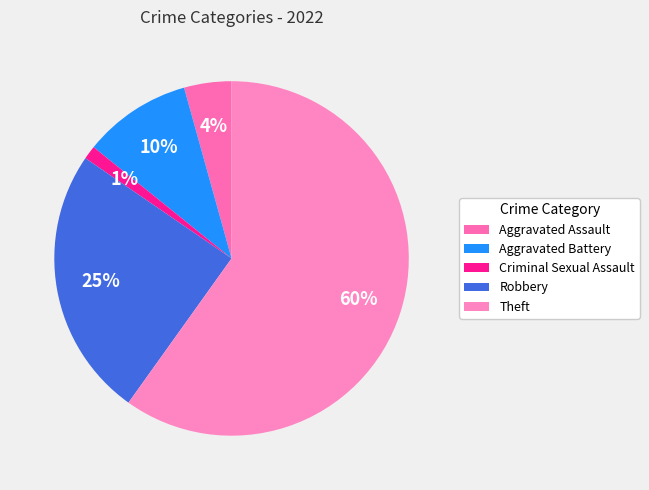

Which slice is the smallest?

Criminal Sexual Assault